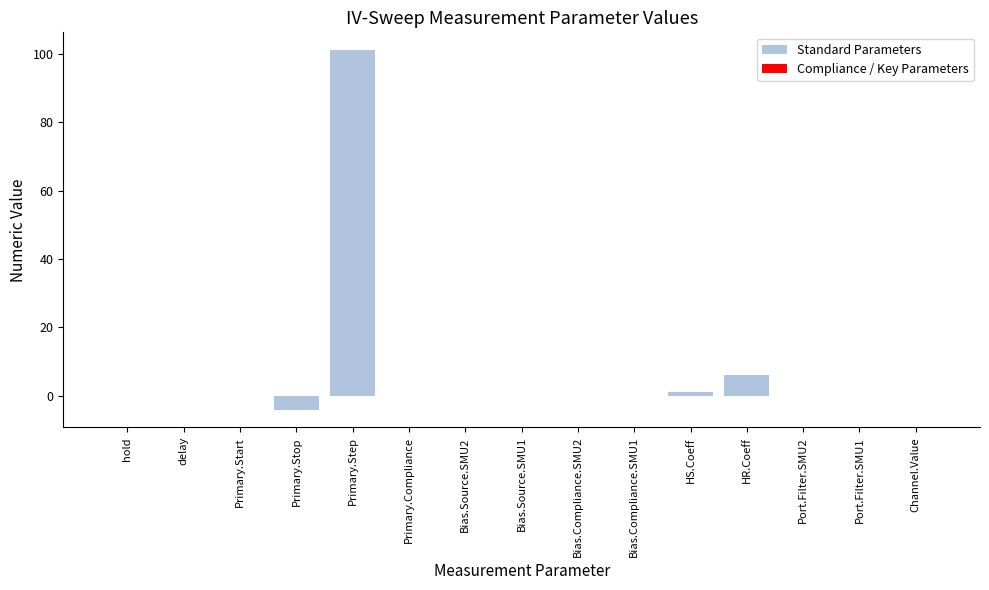

Between Bias.Source.SMU2 and Primary.Step, which is larger?

Primary.Step